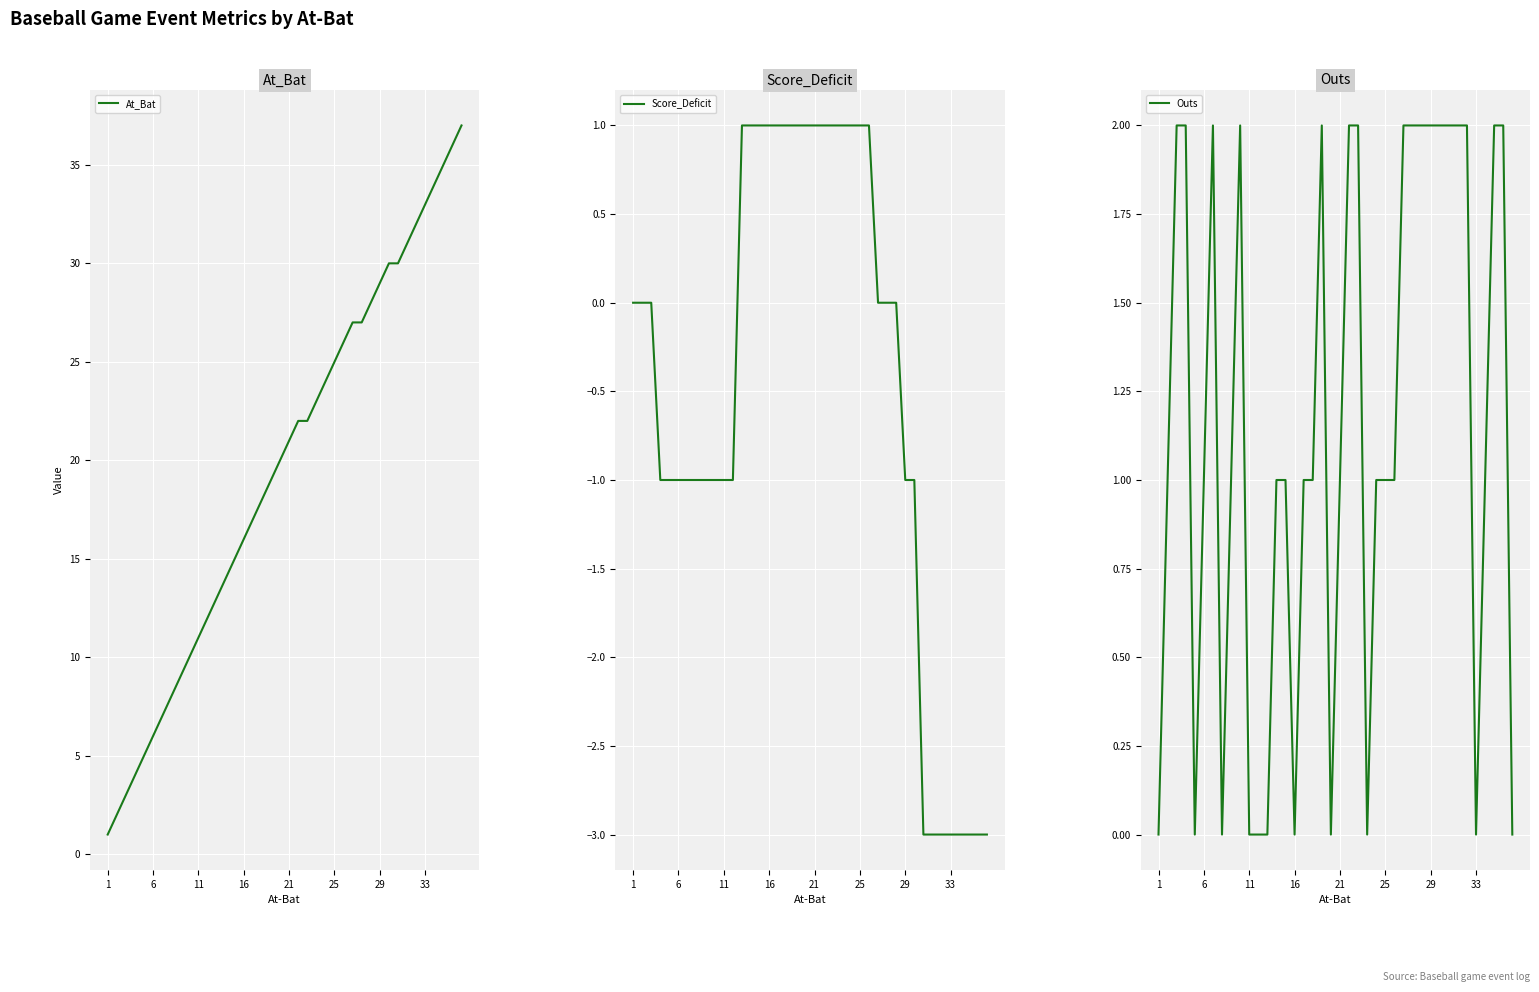

How many negative values does the Score_Deficit series have?

19